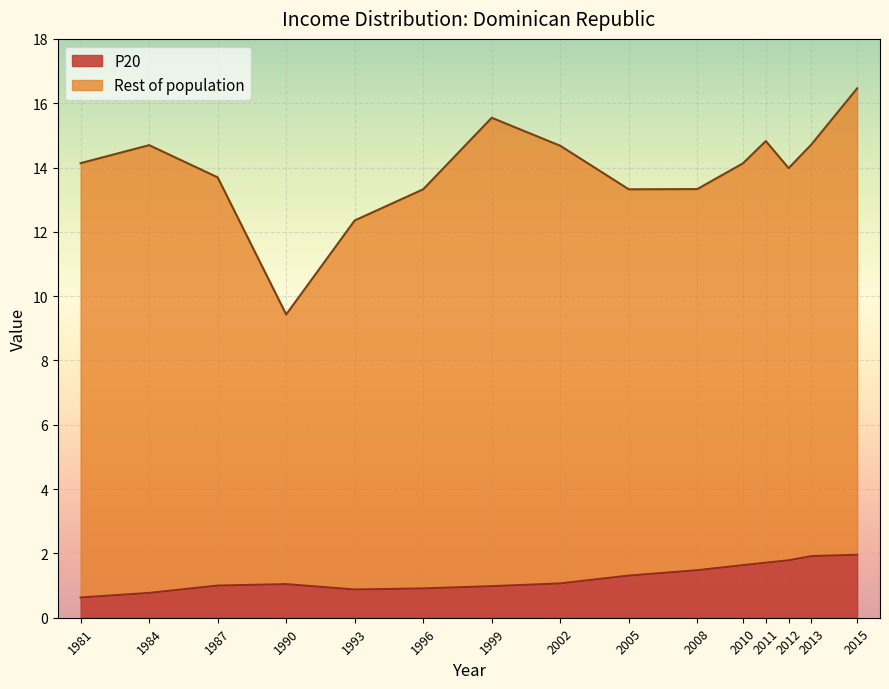

What is the value of the 6th point from the left?

0.9